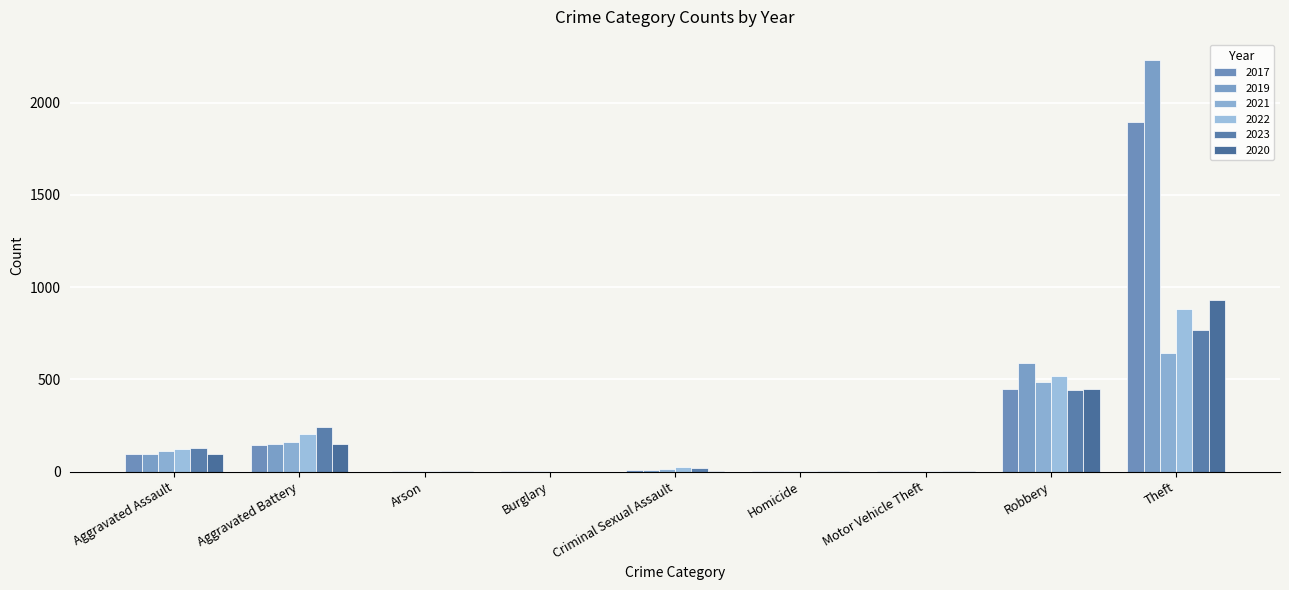

What is the label of the 5th bar from the left?

Criminal Sexual Assault